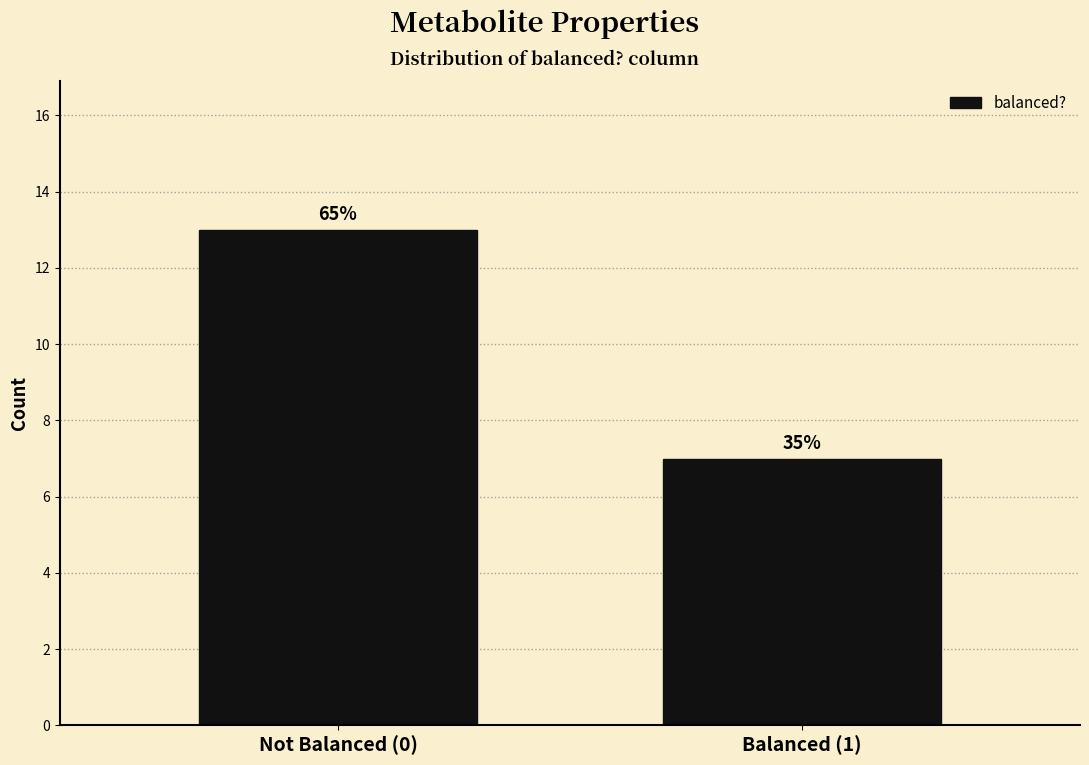

How many bars are there in total?

2